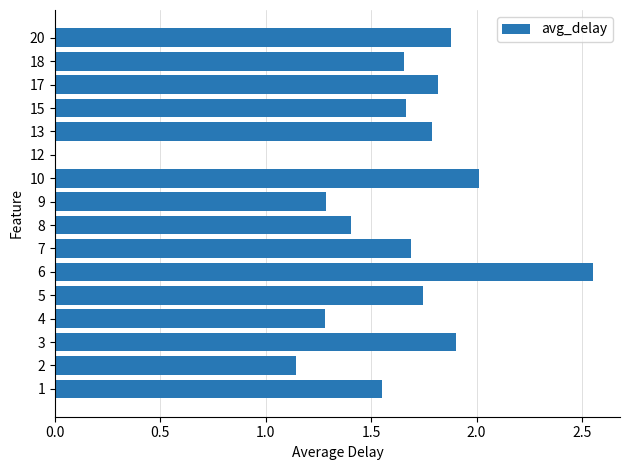

At which label is the value closest to 1?

2